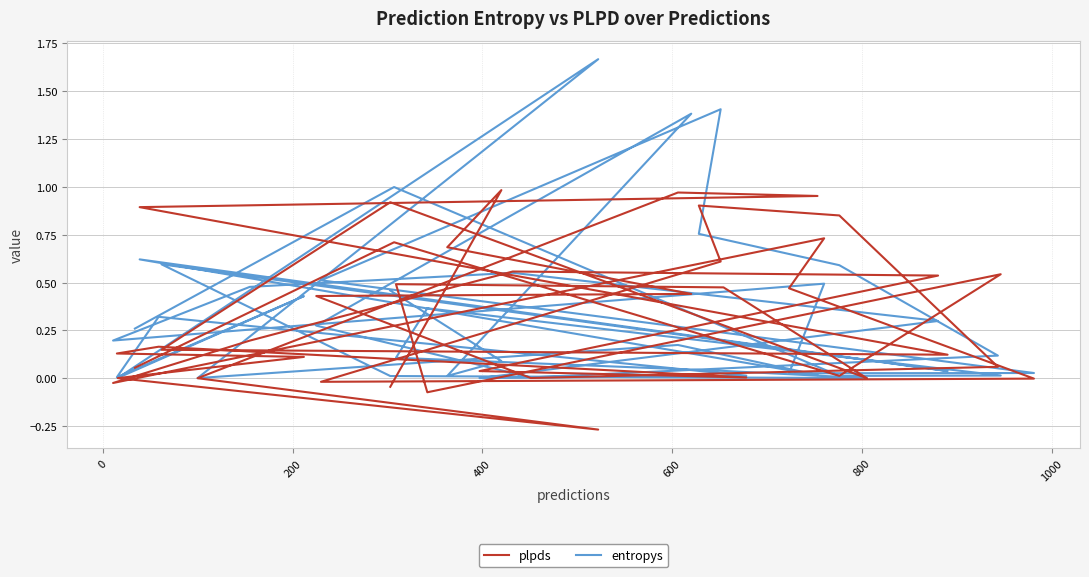

The plpds series shows 0.3 at 24. True or false?

False